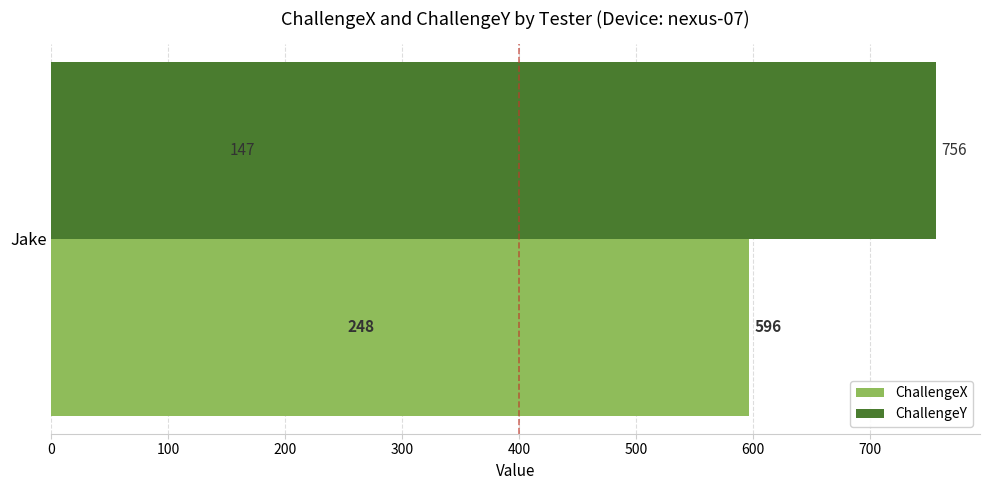

What is the maximum value for ChallengeY?

756